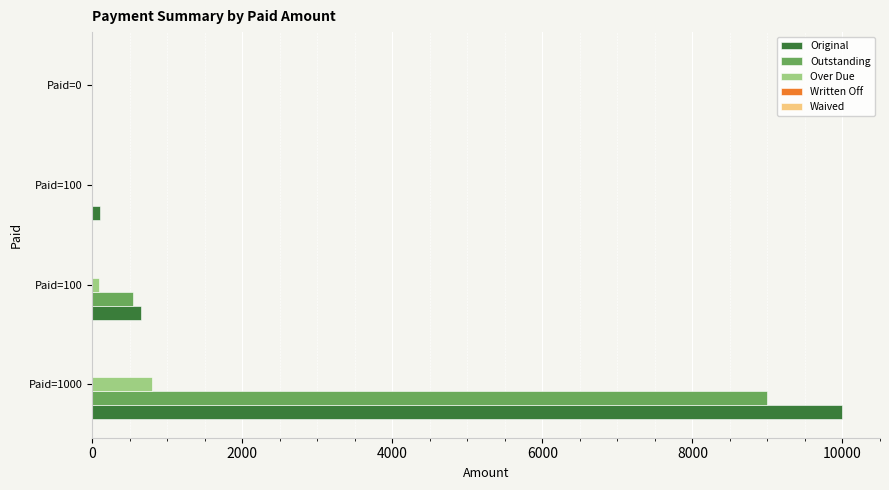

How many values in the Original series exceed 647?

2